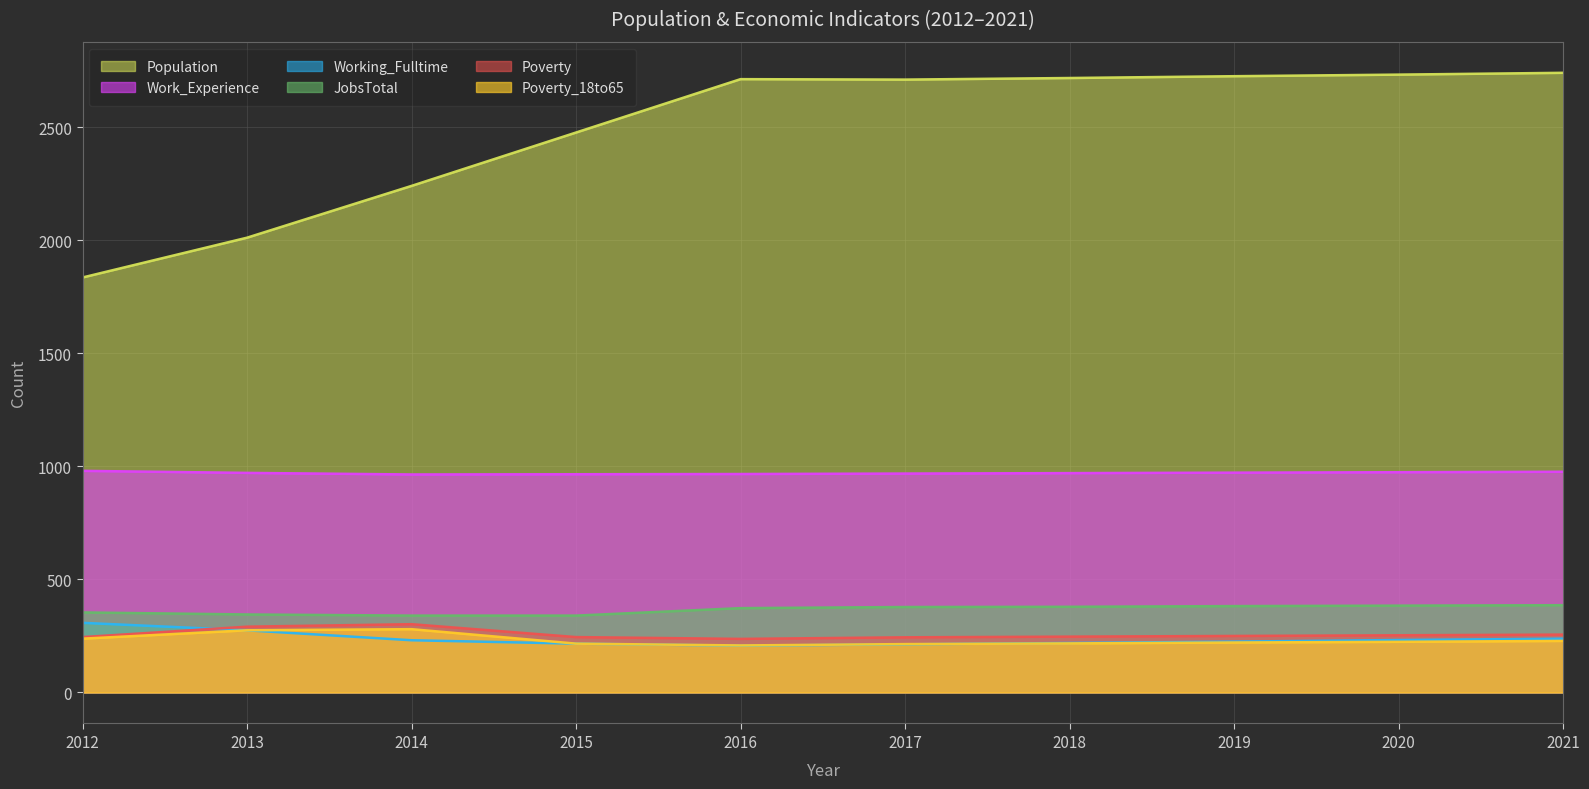

True or false: Population and Working_Fulltime cross at least once.

False